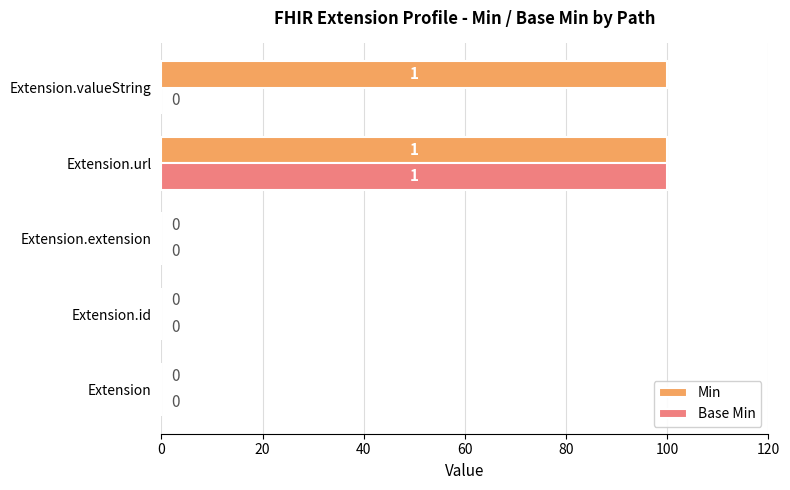

What is the greatest value displayed?

100